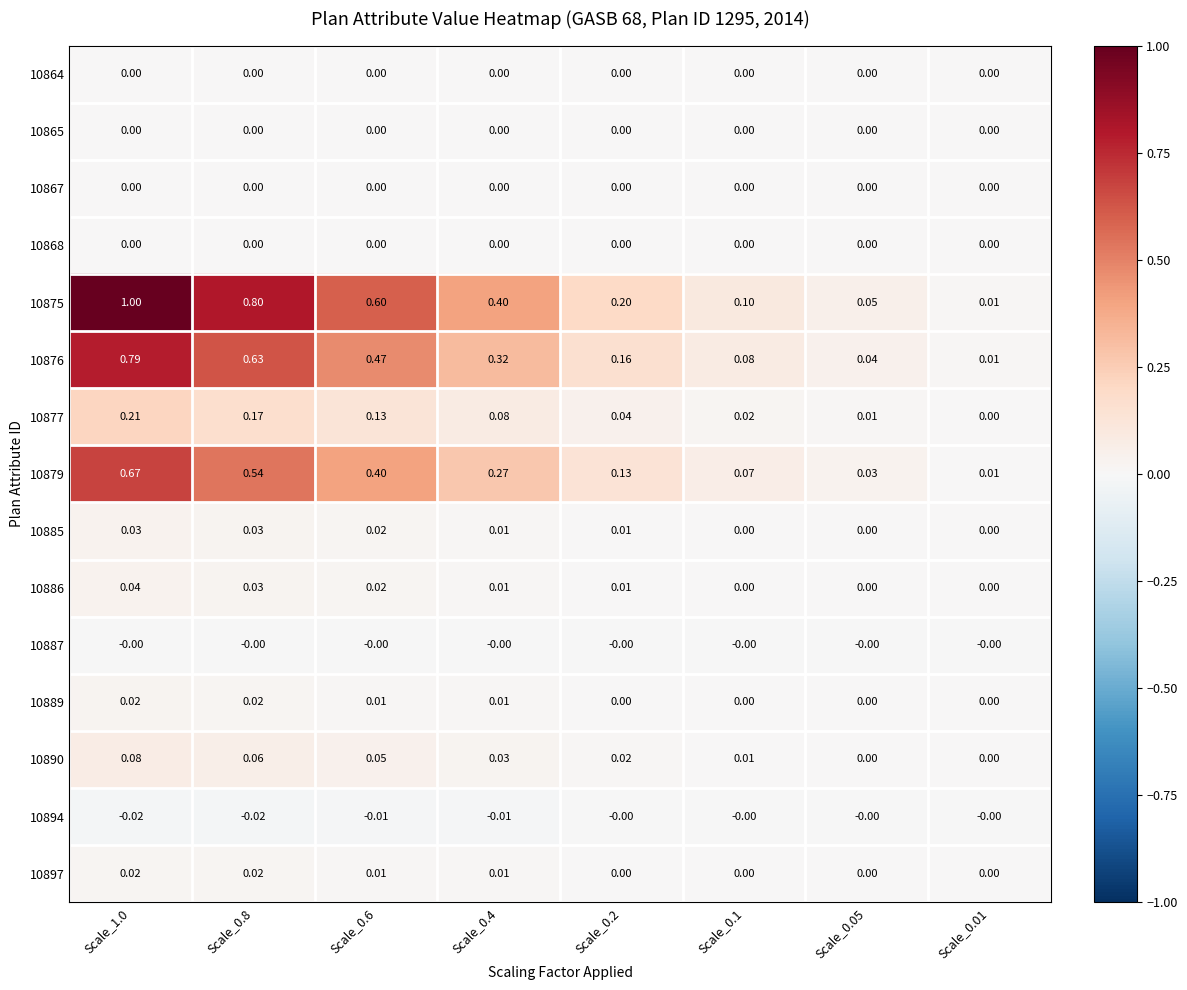

Is the value of 10886 at Scale_0.01 greater than the value of 10885 at Scale_0.6?

No